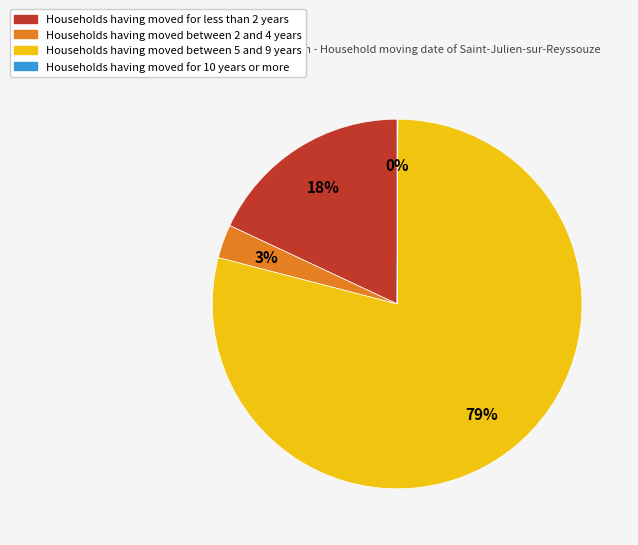

Which slice is the largest?

Households having moved between 5 and 9 years